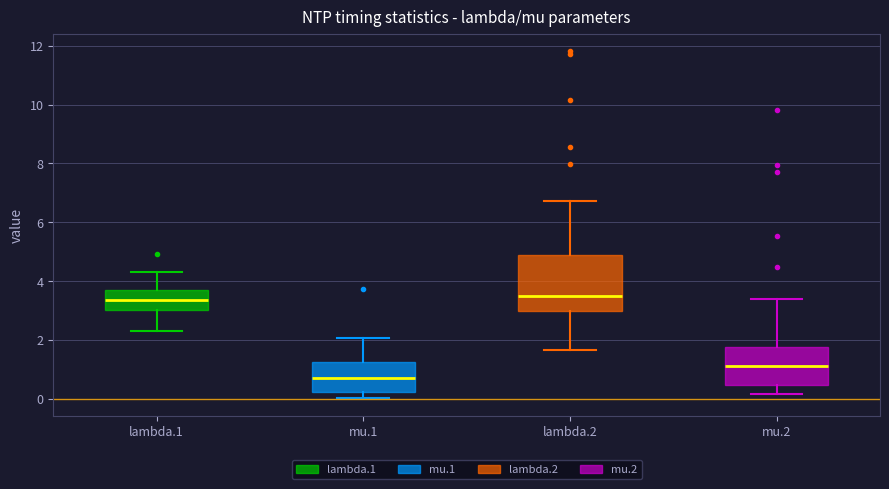

Reading left to right, read every box against the y-axis: the position of its median line, the range the box covers, and the ends of its whiskers. The values are not printed on the chart, so give them approximately, as read against the axis.

lambda.1: median 3.4, box 3.0 to 3.6, whiskers 2.2 to 4.4
mu.1: median 0.8, box 0.2 to 1.2, whiskers 0.0 to 2.0
lambda.2: median 3.4, box 3.0 to 4.8, whiskers 1.6 to 6.8
mu.2: median 1.2, box 0.4 to 1.8, whiskers 0.2 to 3.4